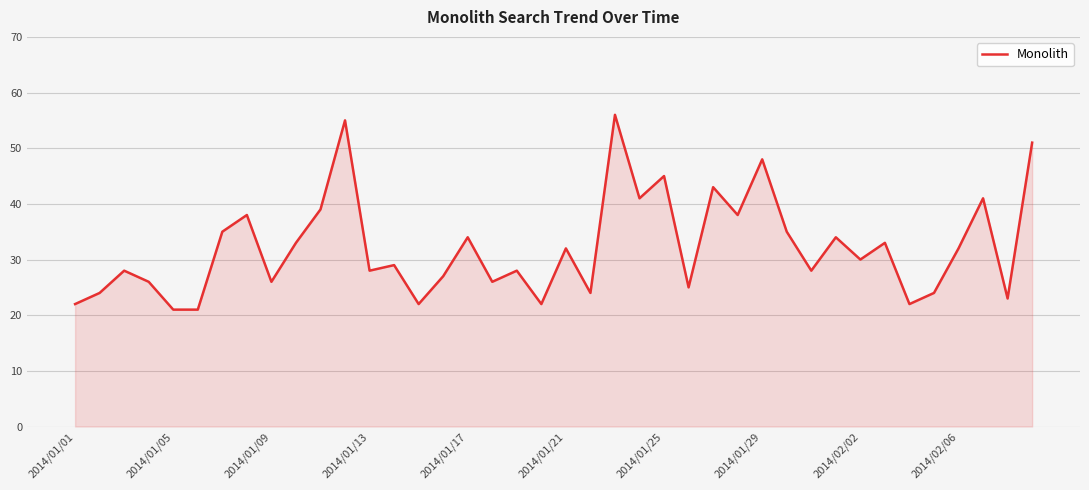

What is the smallest value displayed?

21